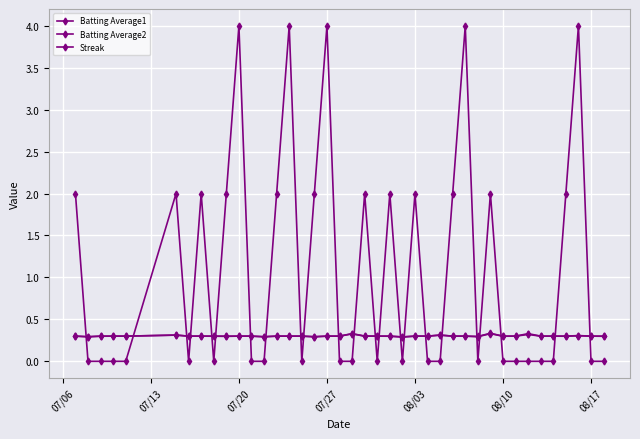

How many data points does each series have?

40